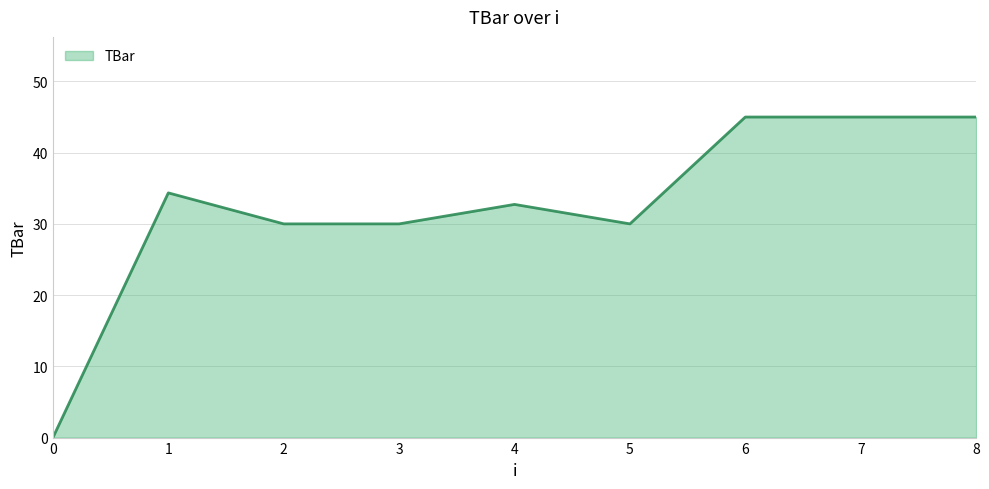

What is the change in value from 4 to 5?

-2.7